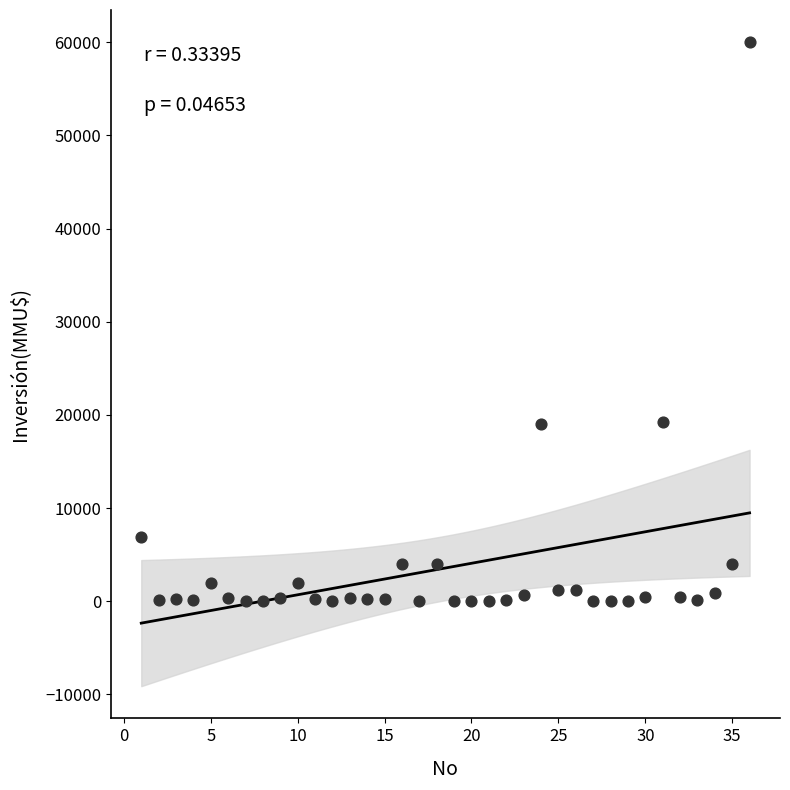

What is the range of X values (max minus min)?

35